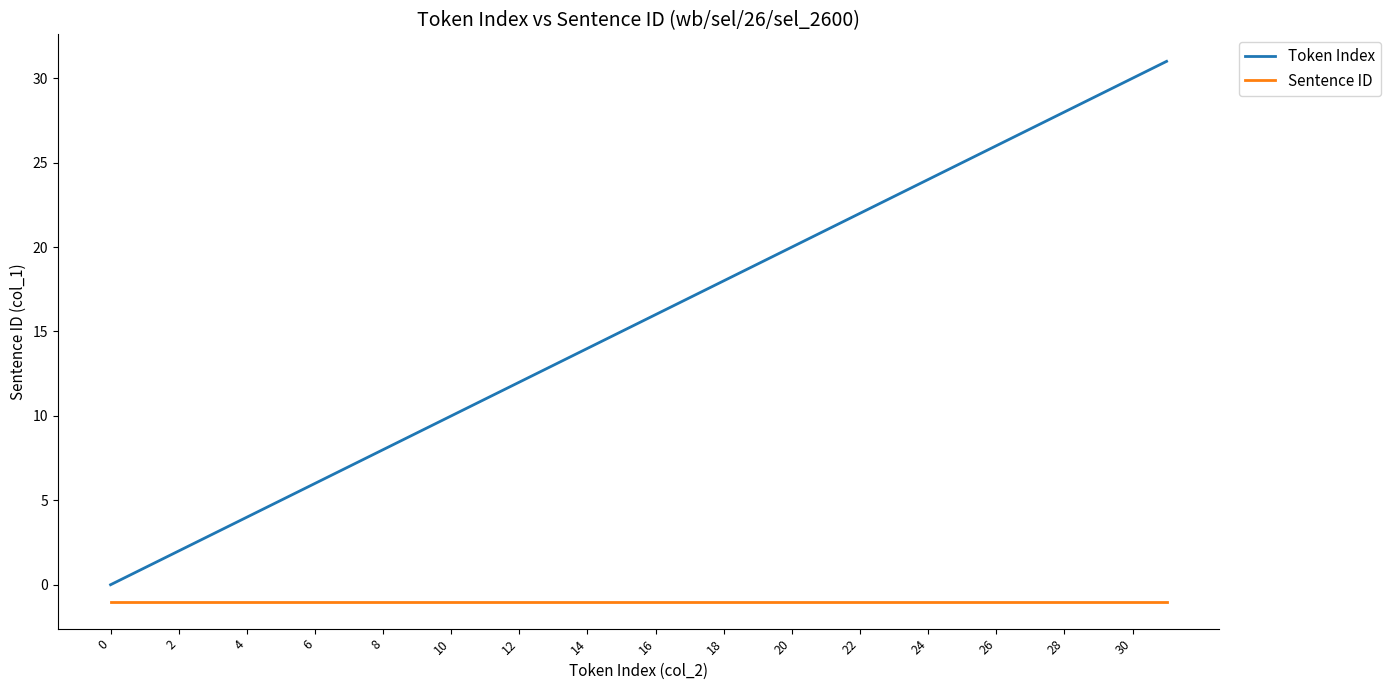

Which series has the largest total across all categories?

Token Index